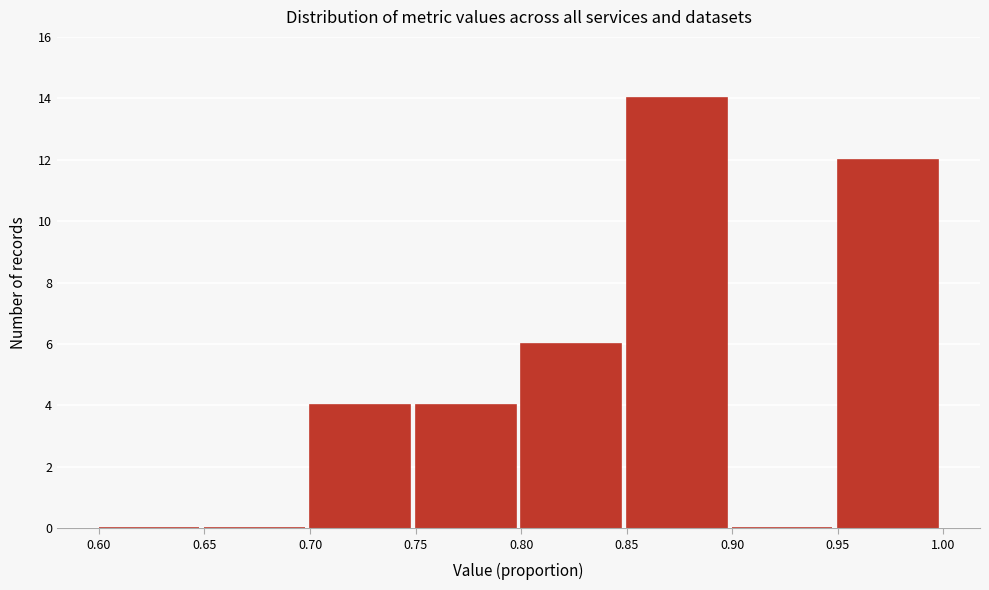

How tall is the bar that spans 0.85 to 0.90 on the x-axis? The values are not printed on the chart, so give them approximately, as read against the axis.

14